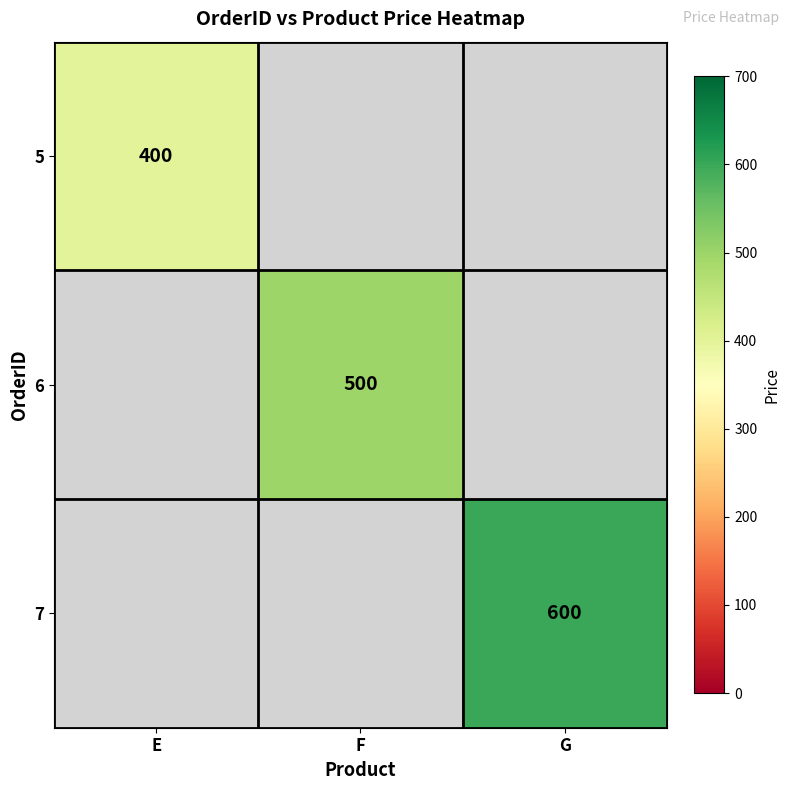

True or false: 5 has a value of 400 at E.

True